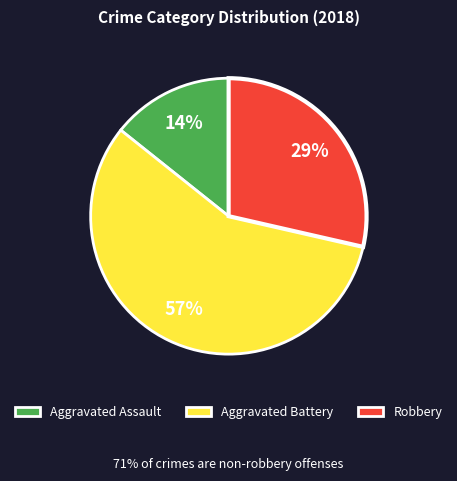

To the nearest percent, what is the average slice percentage?

33%